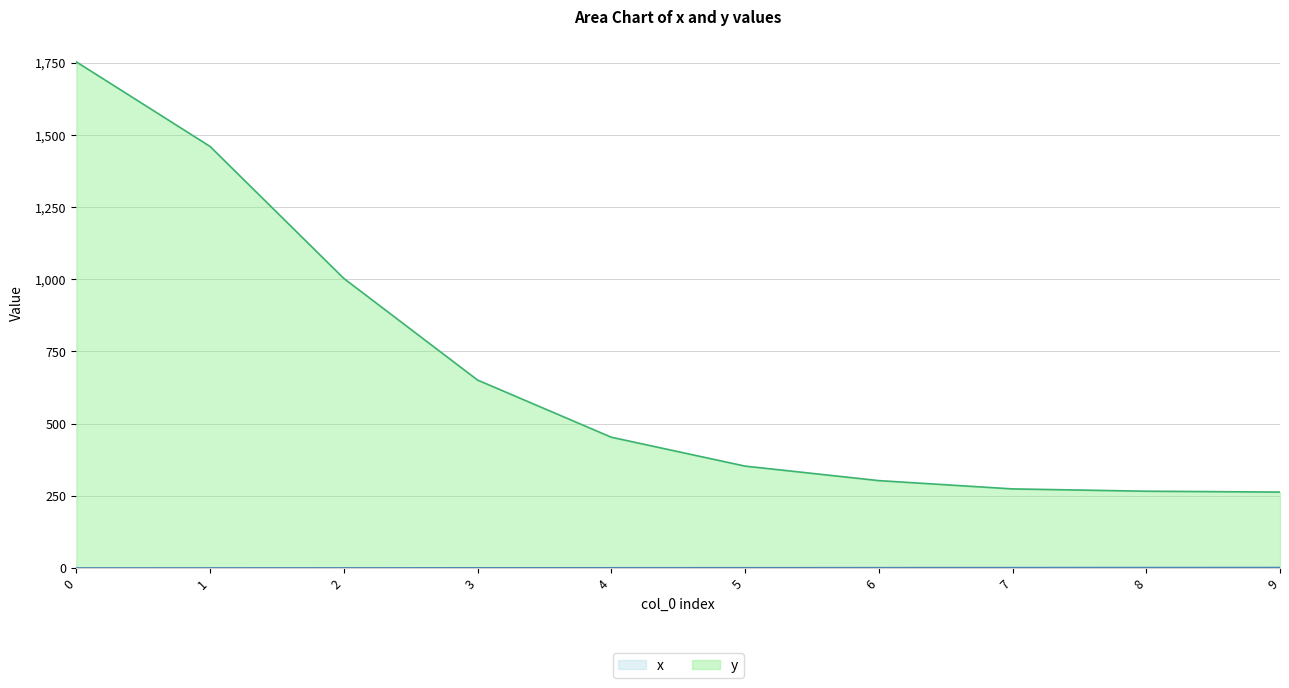

Does the chart display data point markers on the line(s)?

No